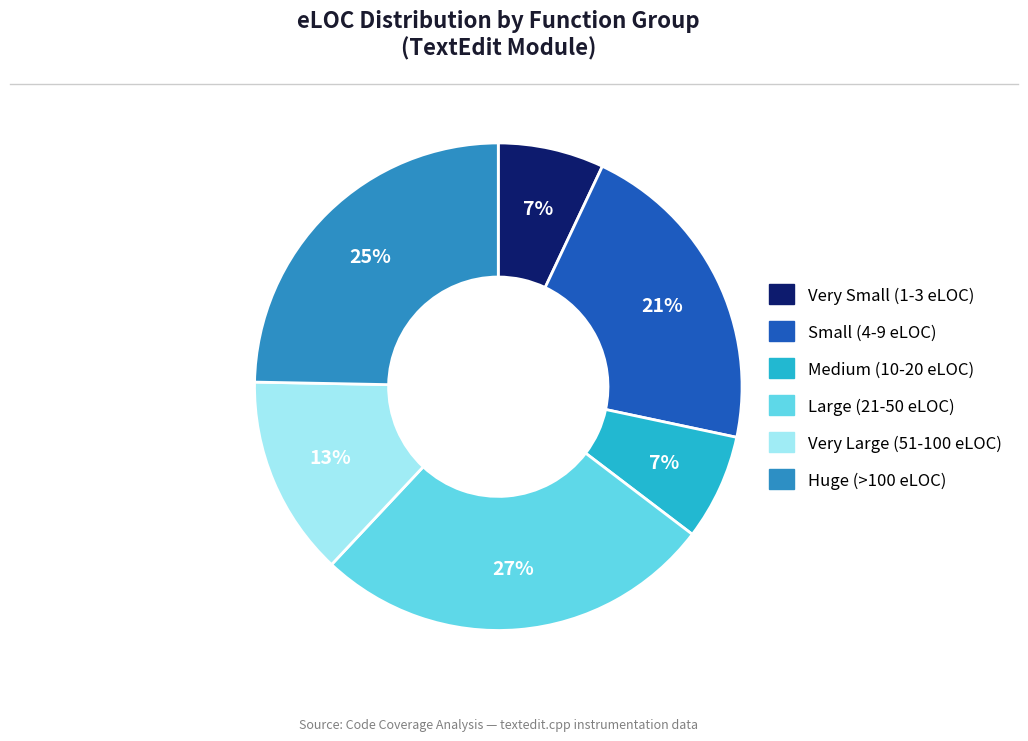

How many segments does this pie chart have?

6